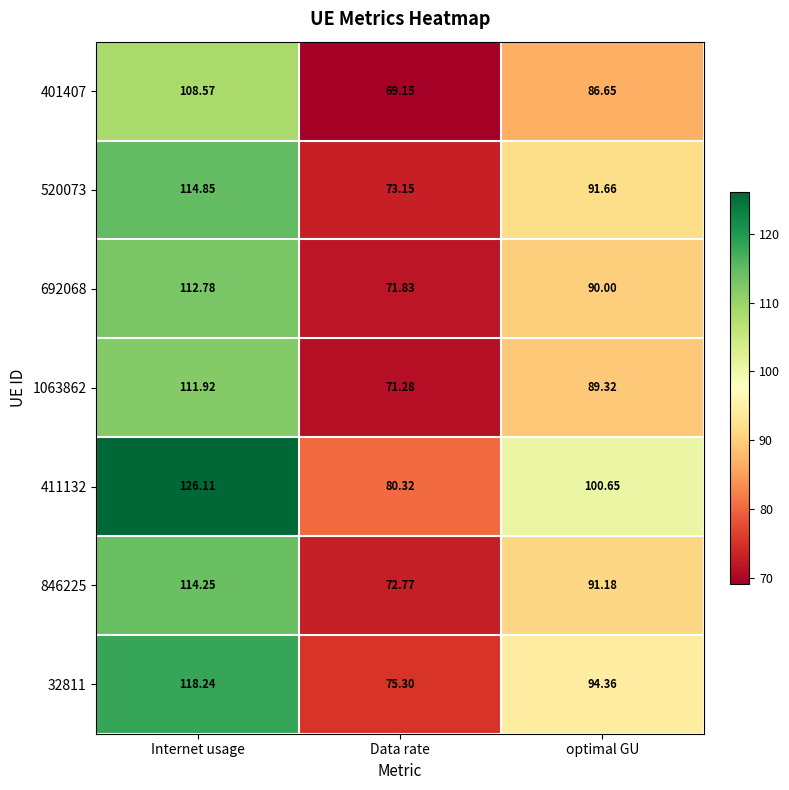

At which category is the sum across all series the highest?

Internet usage